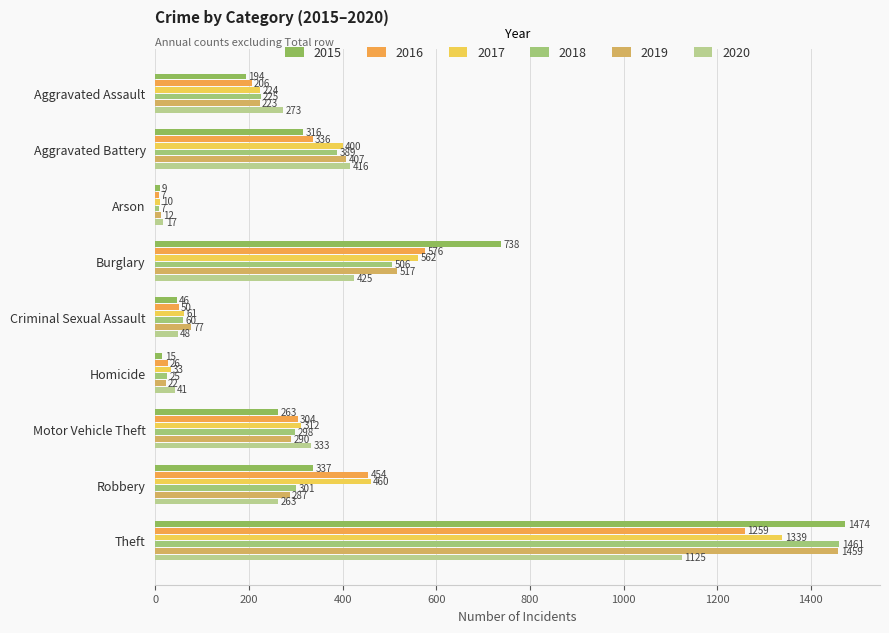

The 2015 series shows 257 at Aggravated Assault. True or false?

False